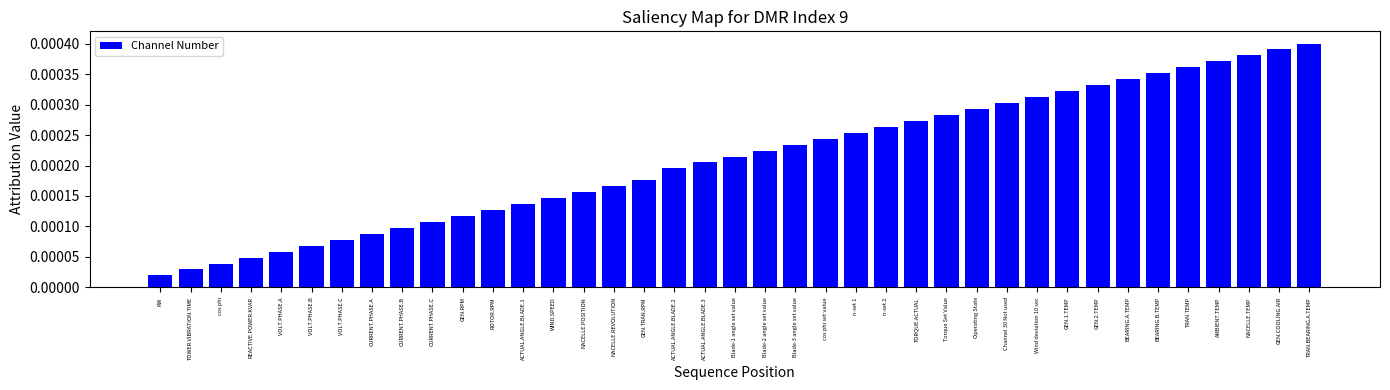

Rank the categories by value from lowest to highest.

KW, TOWER.VIBRATION.TIME, cos phi, REACTIVE.POWER.KVAR, VOLT.PHASE.A, VOLT.PHASE.B, VOLT.PHASE.C, CURRENT.PHASE.A, CURRENT.PHASE.B, CURRENT.PHASE.C, GEN.RPM, ROTOR.RPM, ACTUAL.ANGLE.BLADE.1, WIND.SPEED, NACELLE.POSITION, NACELLE.REVOLUTION, GEN.TRAN.RPM, ACTUAL.ANGLE.BLADE.2, ACTUAL.ANGLE.BLADE.3, Blade-1 angle set value, Blade-2 angle set value, Blade-3 angle set value, cos phi set value, n-set 1, n-set 2, TORQUE.ACTUAL, Torque Set Value, Operating State, Channel 30 Not used, Wind deviation 10 sec, GEN.1.TEMP, GEN.2.TEMP, BEARING.A.TEMP, BEARING.B.TEMP, TRAN.TEMP, AMBIENT.TEMP, NACELLE.TEMP, GEN.COOLING.AIR, TRAN.BEARING.A.TEMP